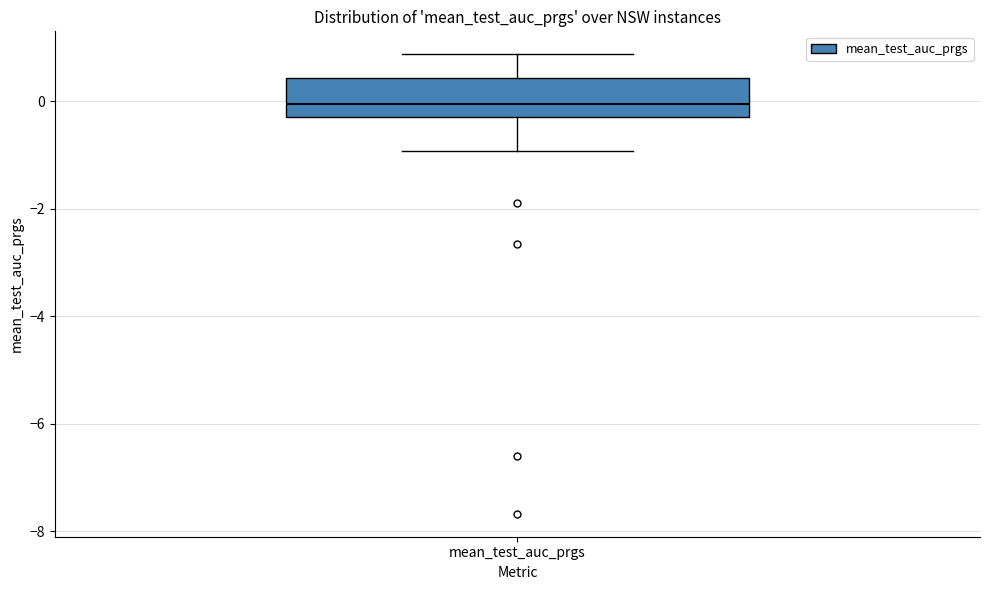

Where is the upper edge of the box for mean_test_auc_prgs on the y-axis? The values are not printed on the chart, so give them approximately, as read against the axis.

0.4